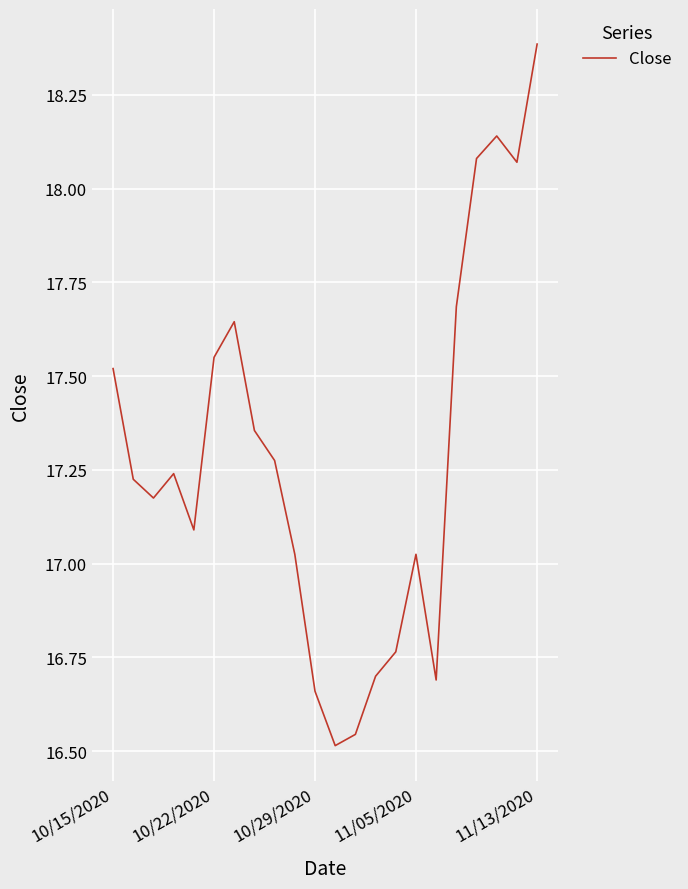

What is the maximum value shown in the chart?

18.4